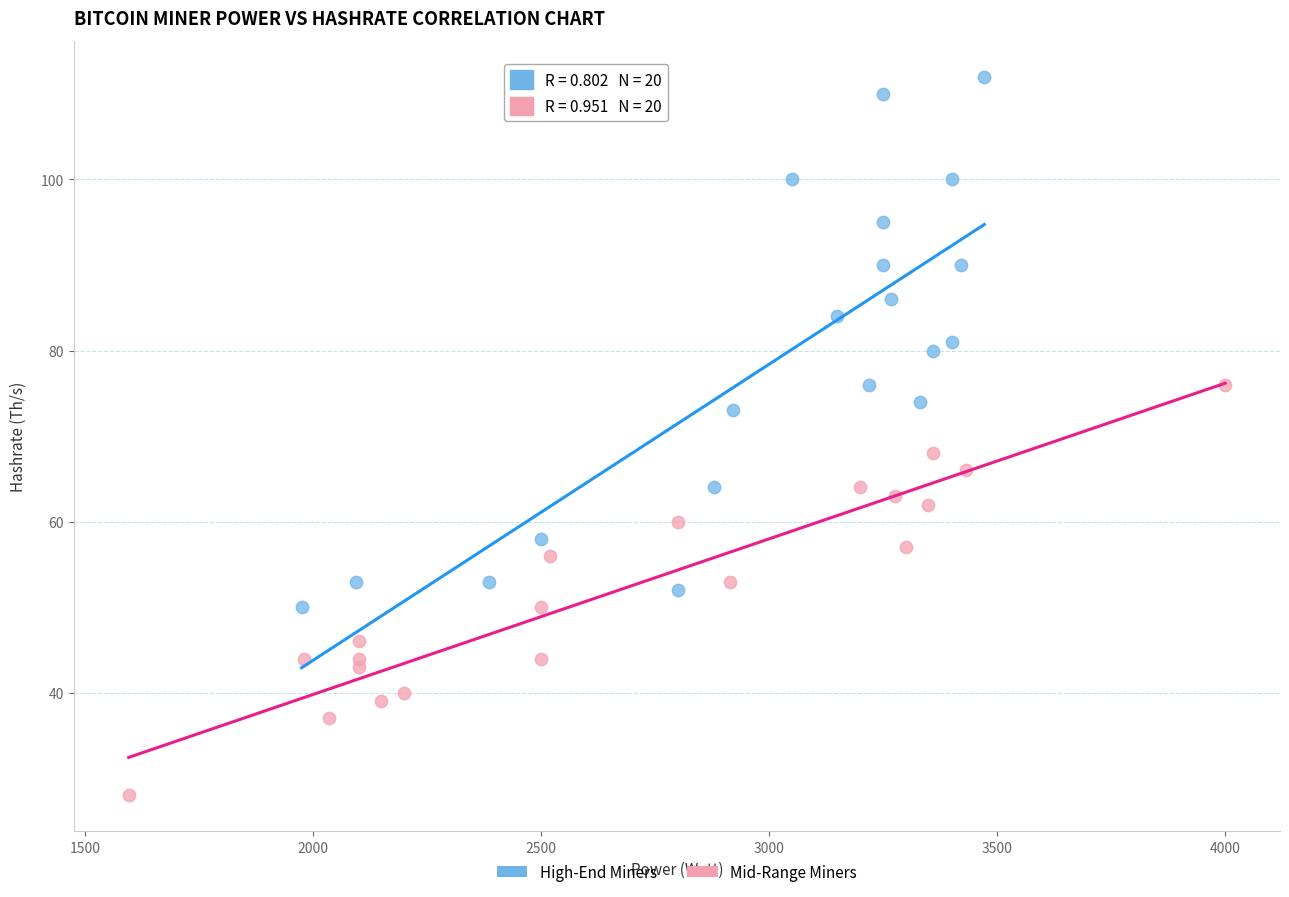

Which series reaches the minimum Y coordinate?

Mid-Range Miners